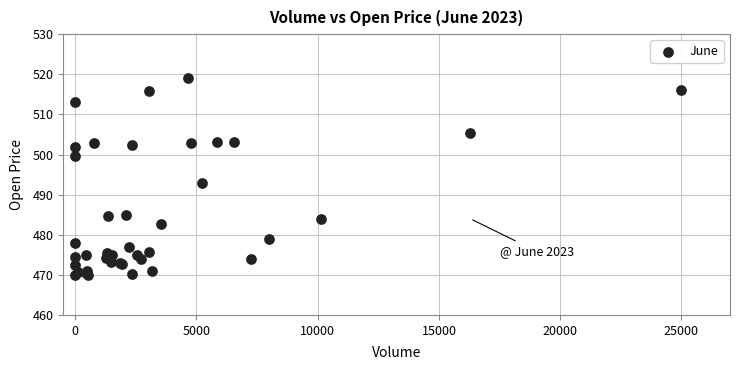

What Y value in the scatter plot is closest to 494?

493.0